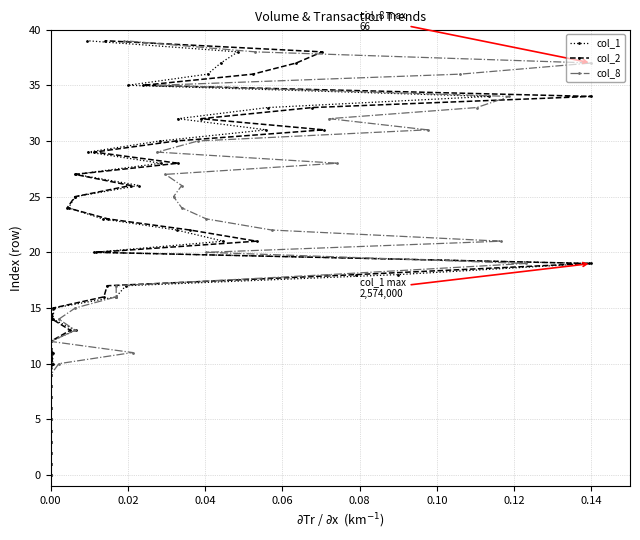

What is the value of the col_8 point at the 31st from the left?

30